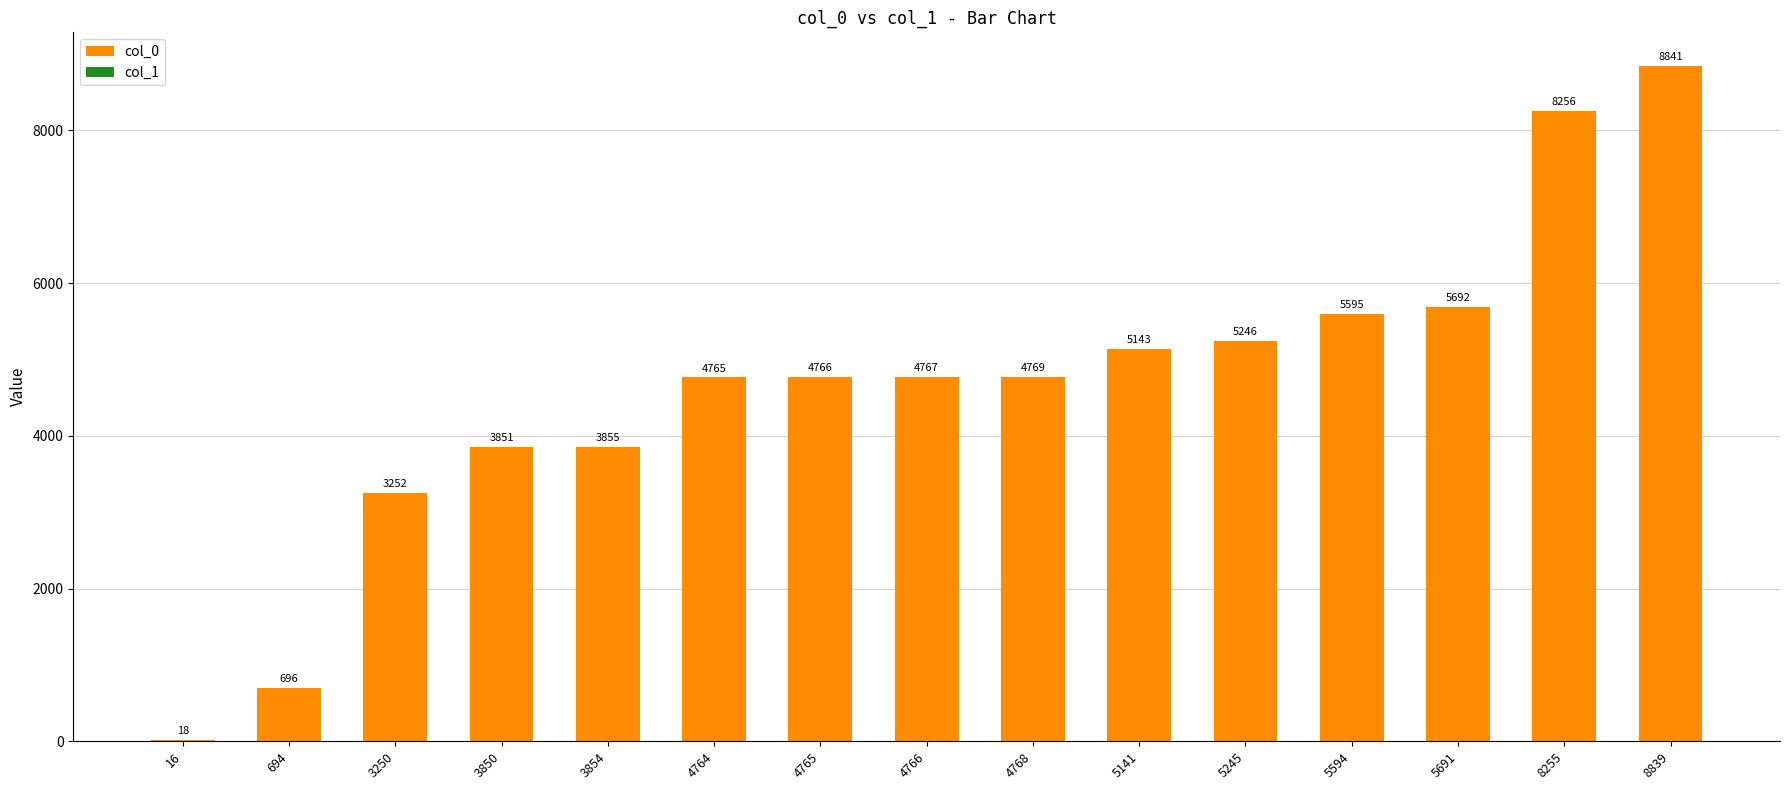

What is the sum of the col_0 values at 3250 and 4768?

8018